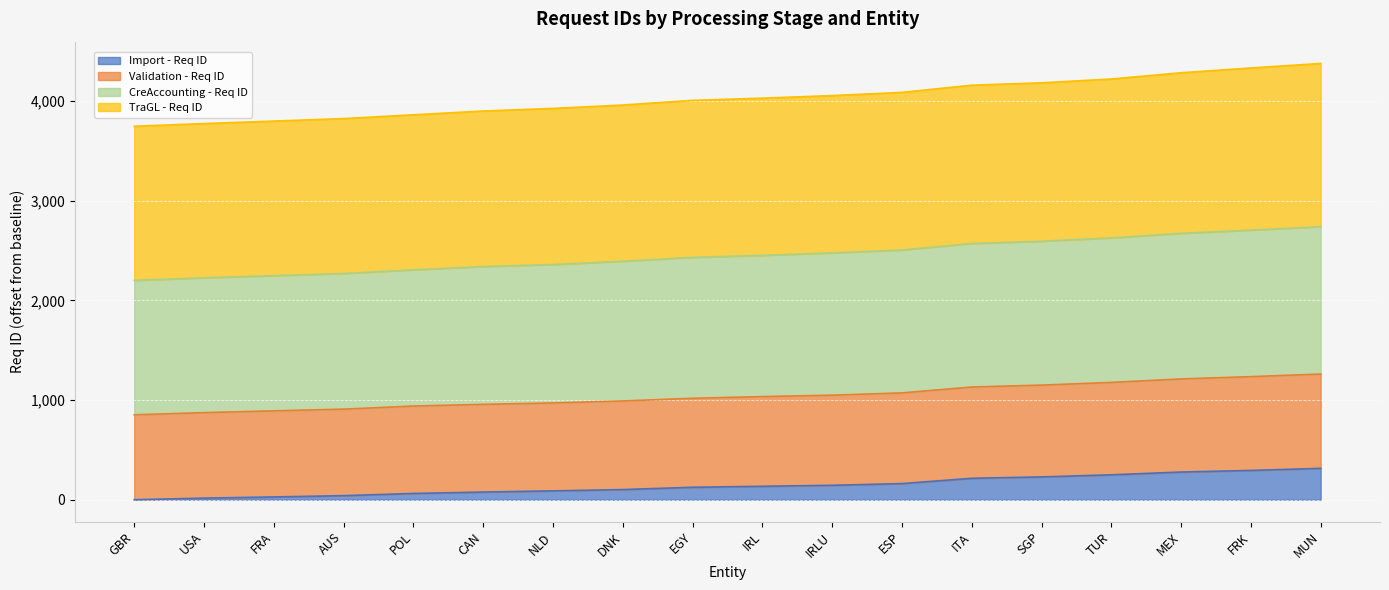

What is the highest value of the Import - Req ID series?

315